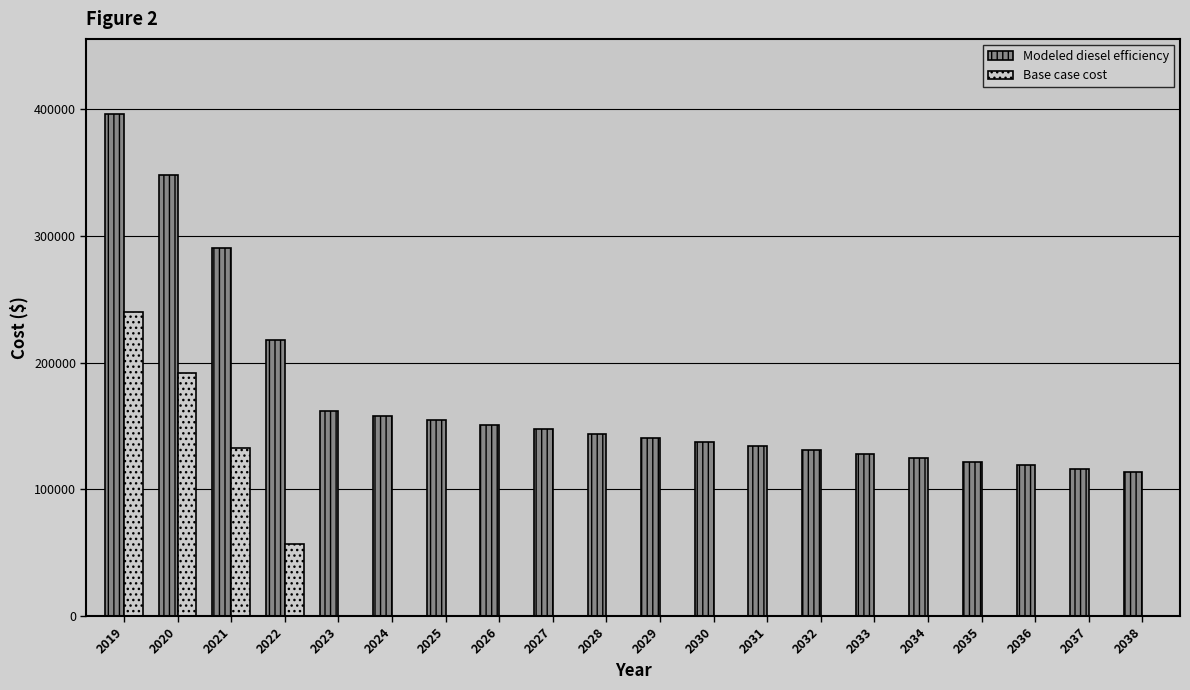

Is it true that Modeled diesel efficiency equals 124767.4 at 2034?

True